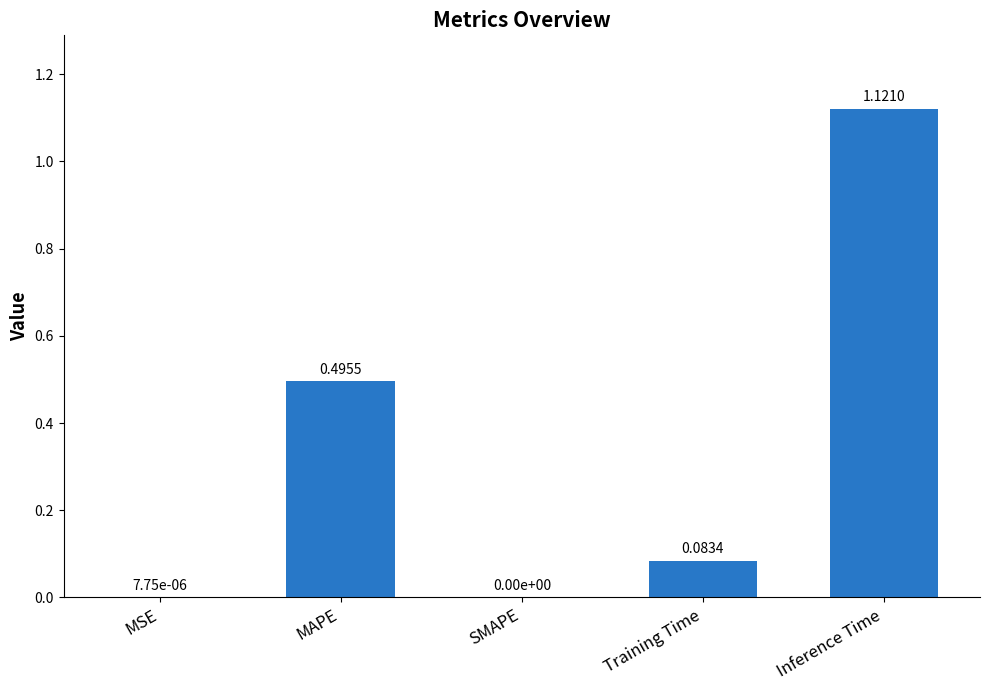

Count the number of data series in this chart.

1